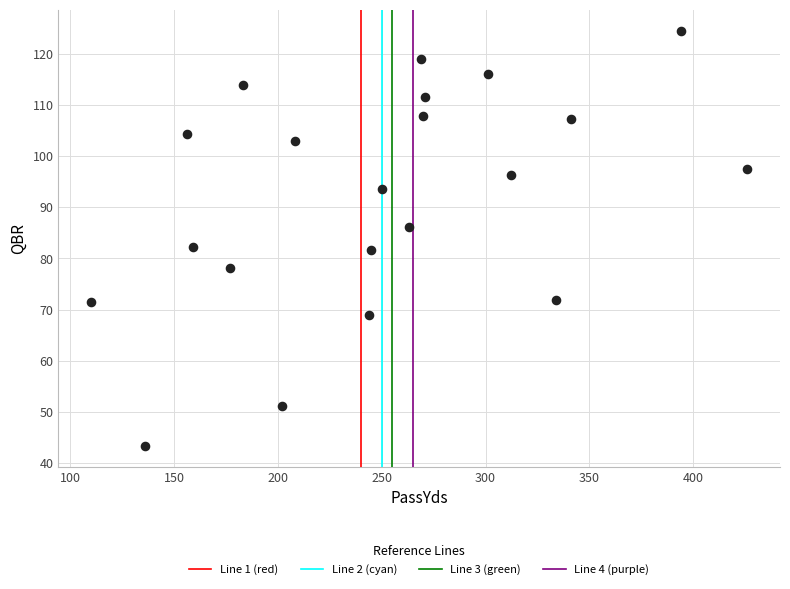

What is the range of Y values (max minus min)?

81.1